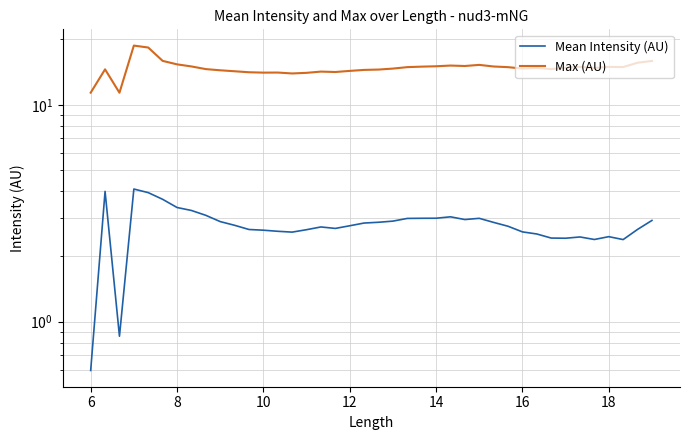

Which has a higher value, 9 or 16?

9